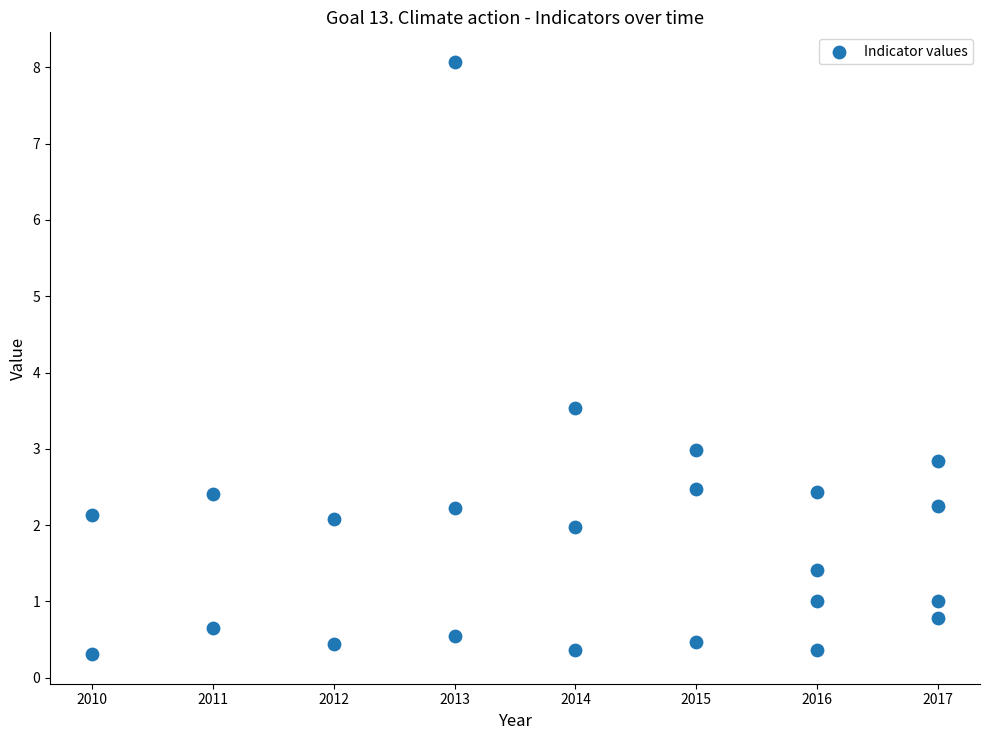

What Y value in the scatter plot is closest to 4?

3.5